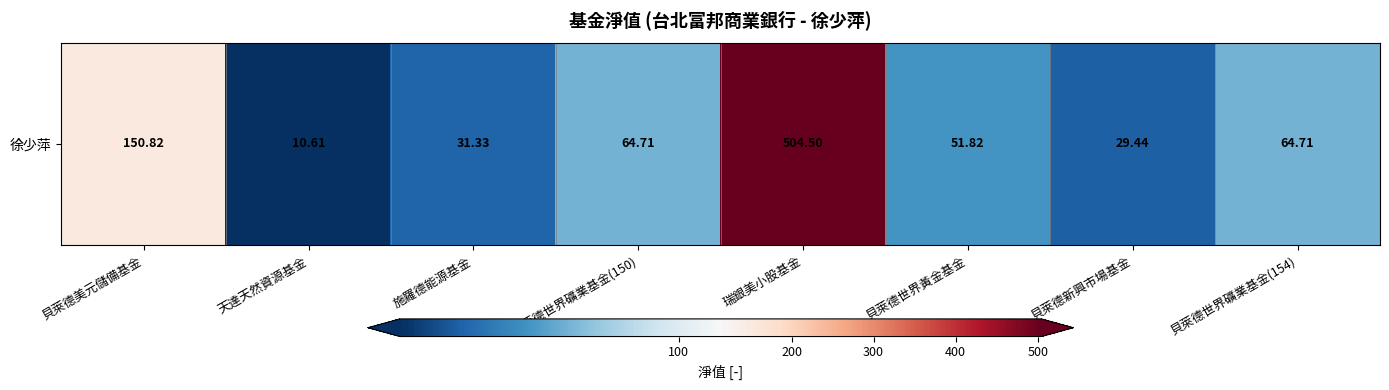

Where does the data first go above 64?

貝萊德美元儲備基金